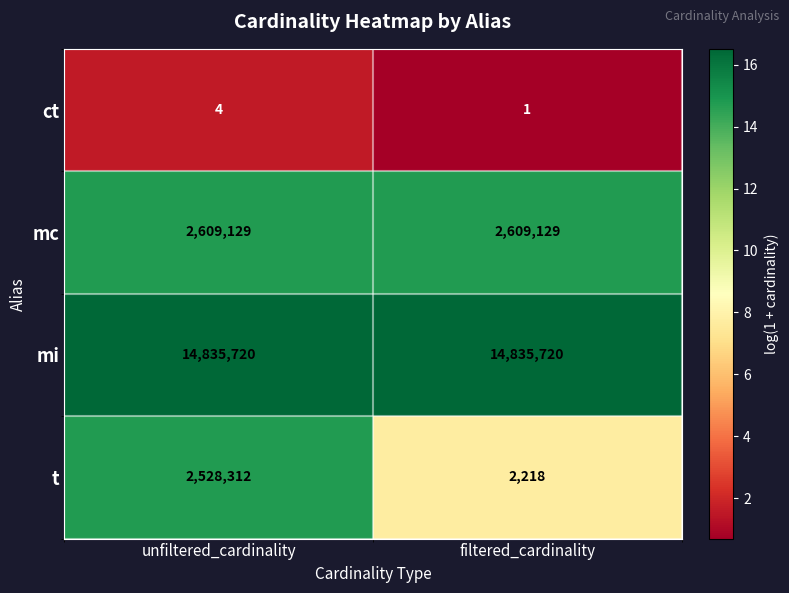

Is it true that ct equals 1 at filtered_cardinality?

True